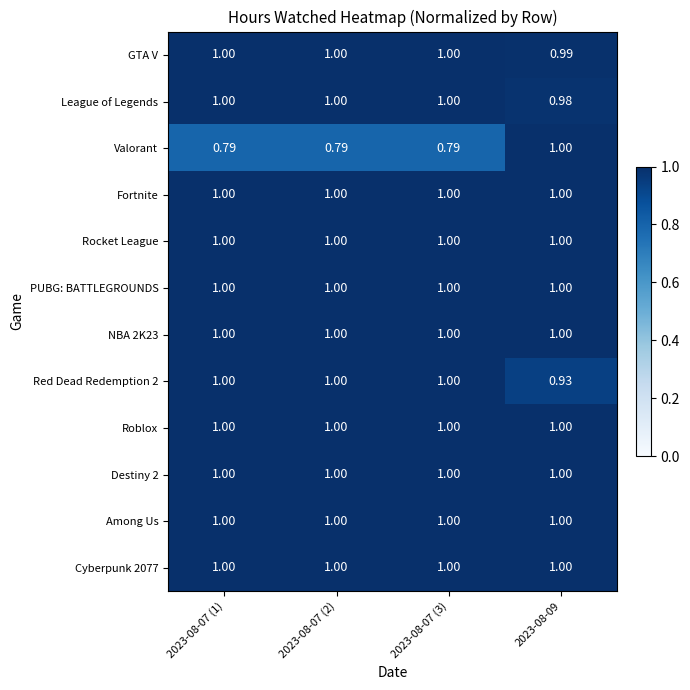

Between 2023-08-07 (3) and 2023-08-09, which series saw the biggest shift?

Valorant